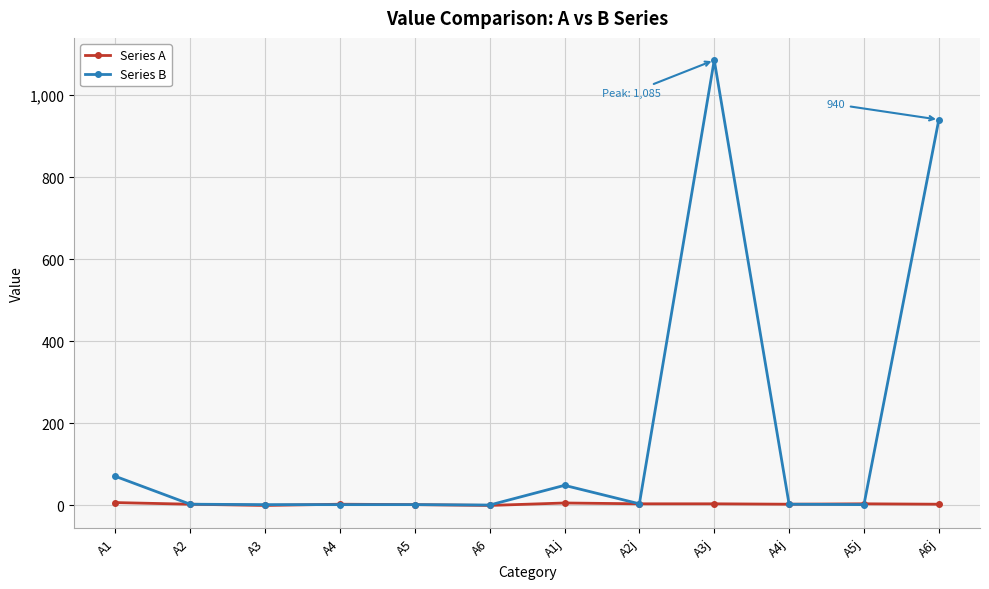

Which series has the widest spread of values?

Series B